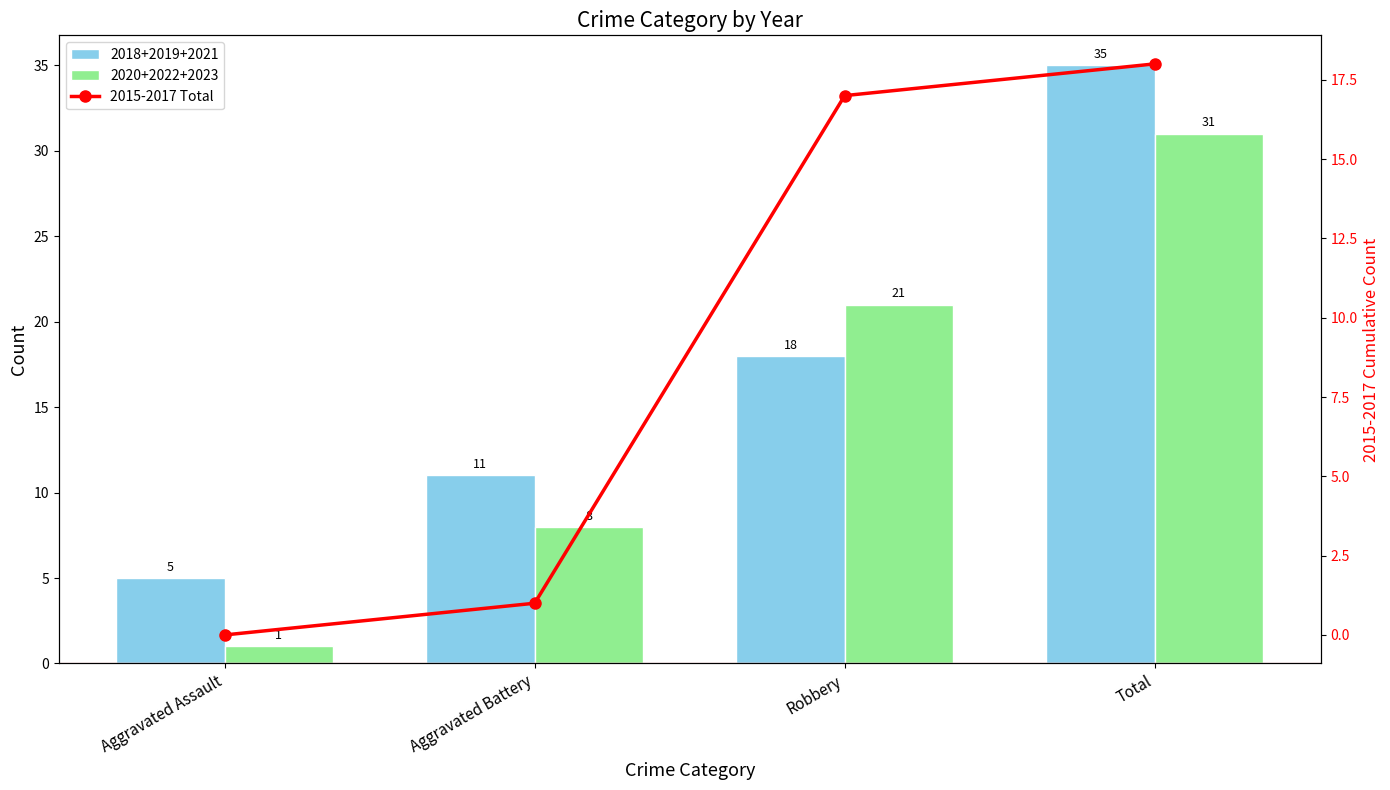

Count the number of categories in the chart.

4